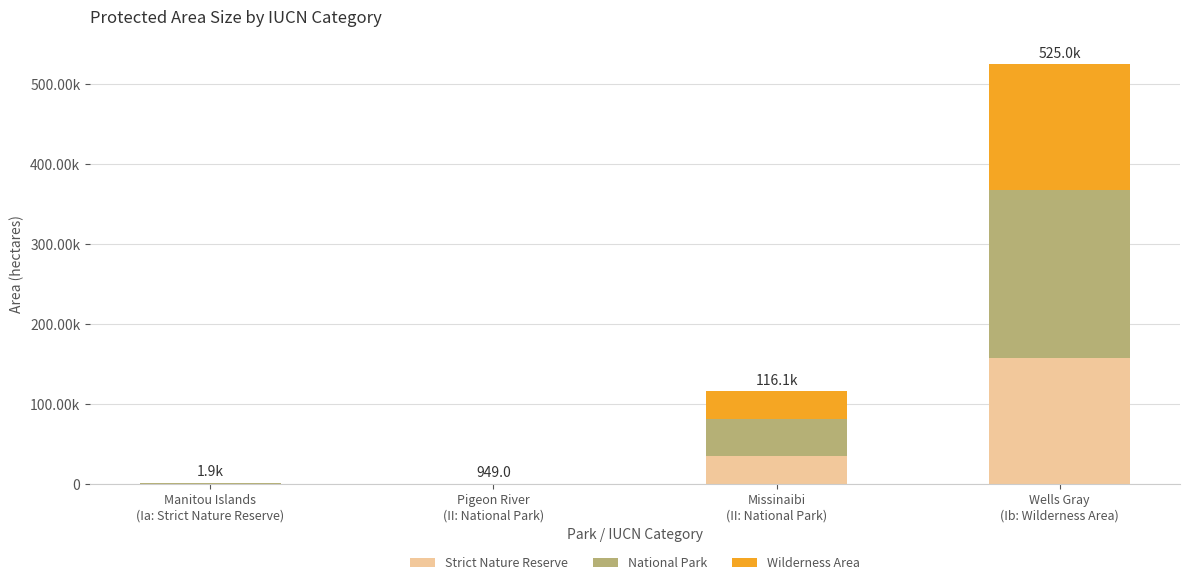

What are all the series names shown in the legend?

Strict Nature Reserve, National Park, Wilderness Area